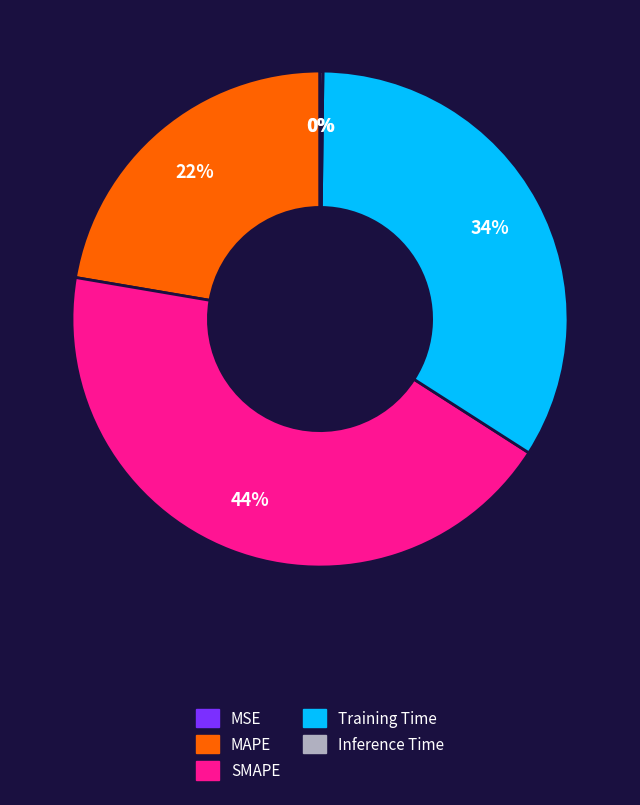

What percentage is the SMAPE slice, to the nearest percent?

44%